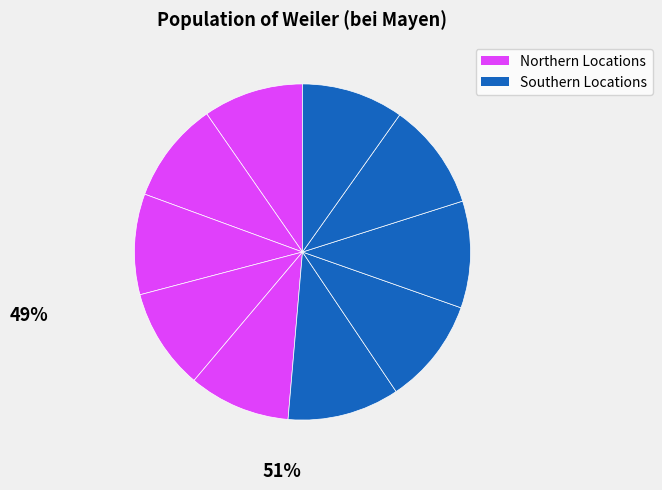

Is there any slice that represents more than half of the pie?

No